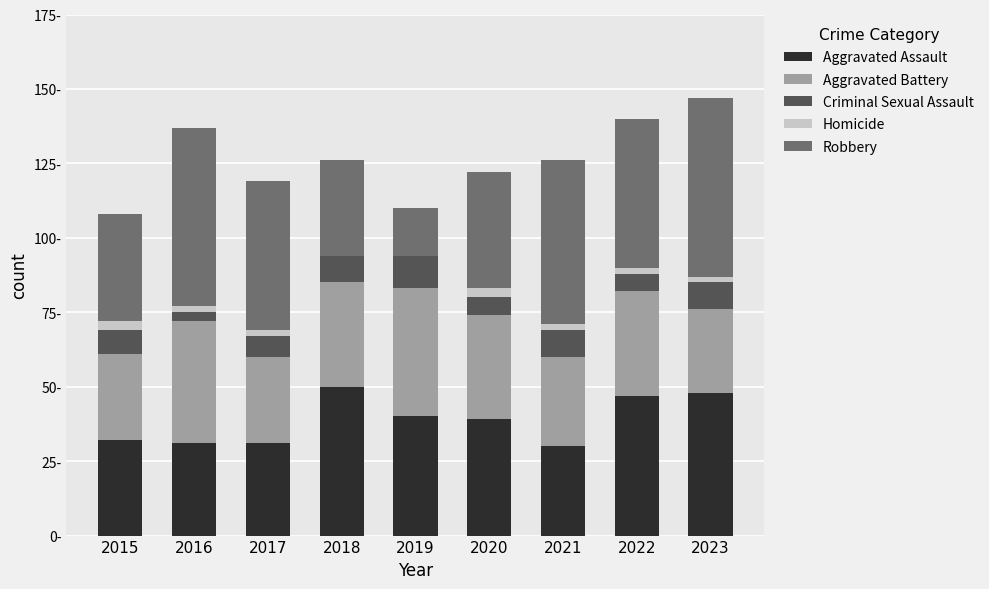

Which series changed the most between 2019 and 2022?

Robbery